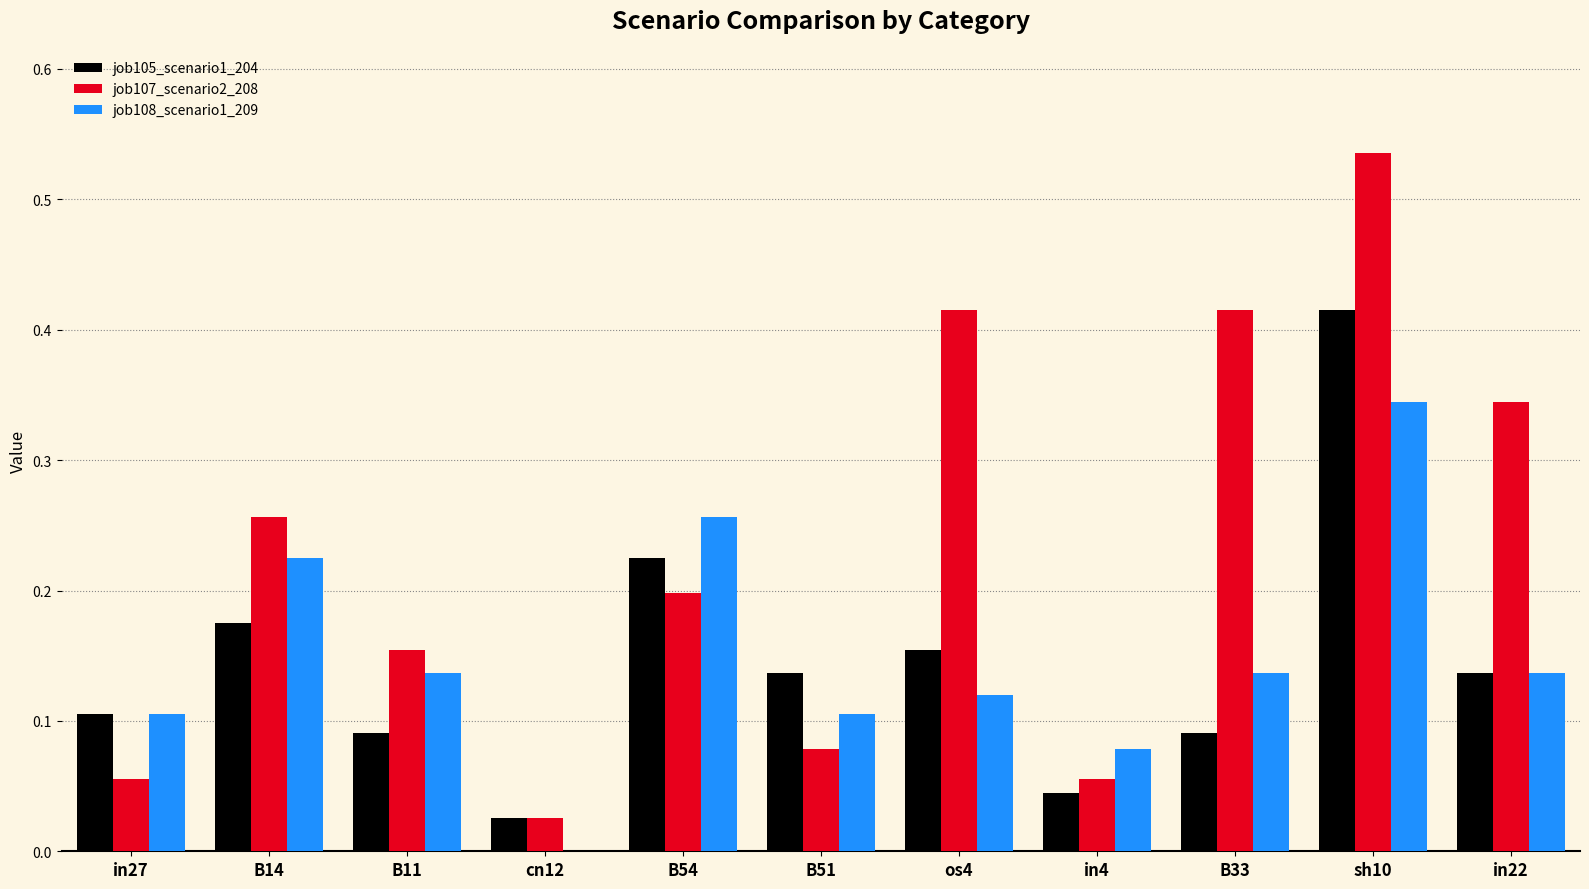

Which series has the largest total across all categories?

job107_scenario2_208